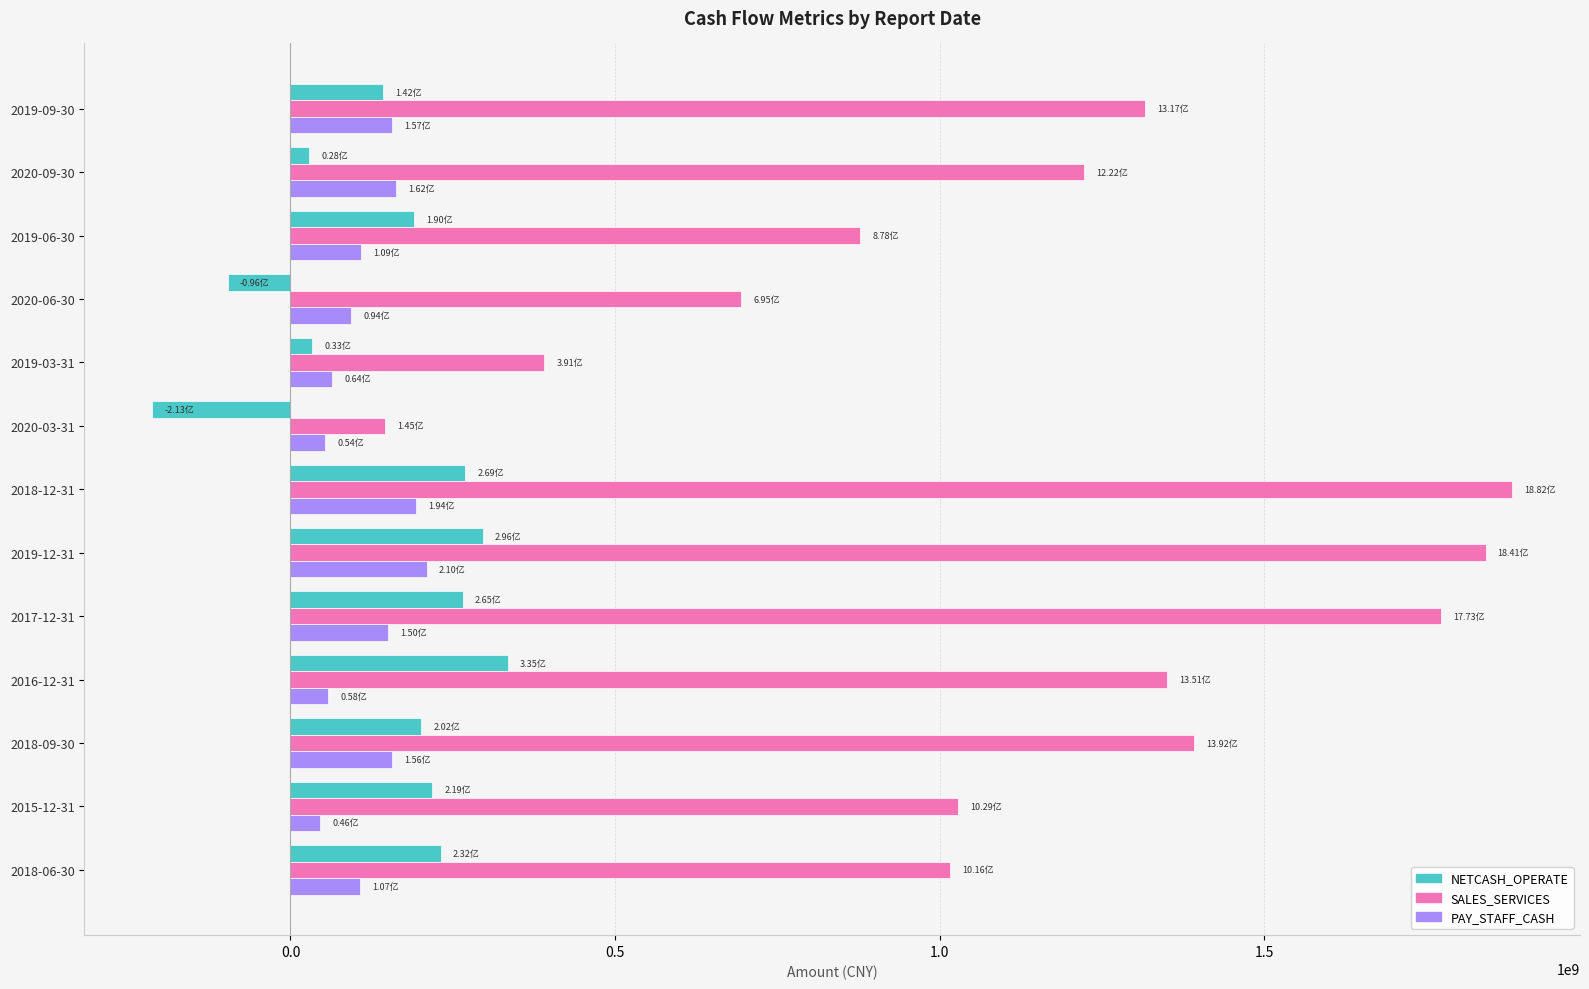

Which series changed the most between 2019-03-31 and 2016-12-31?

SALES_SERVICES